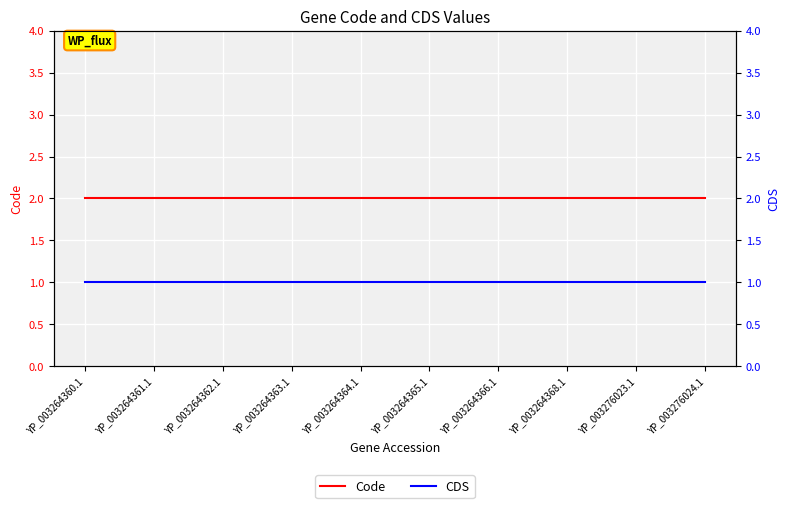

Which series has the largest total across all categories?

Code